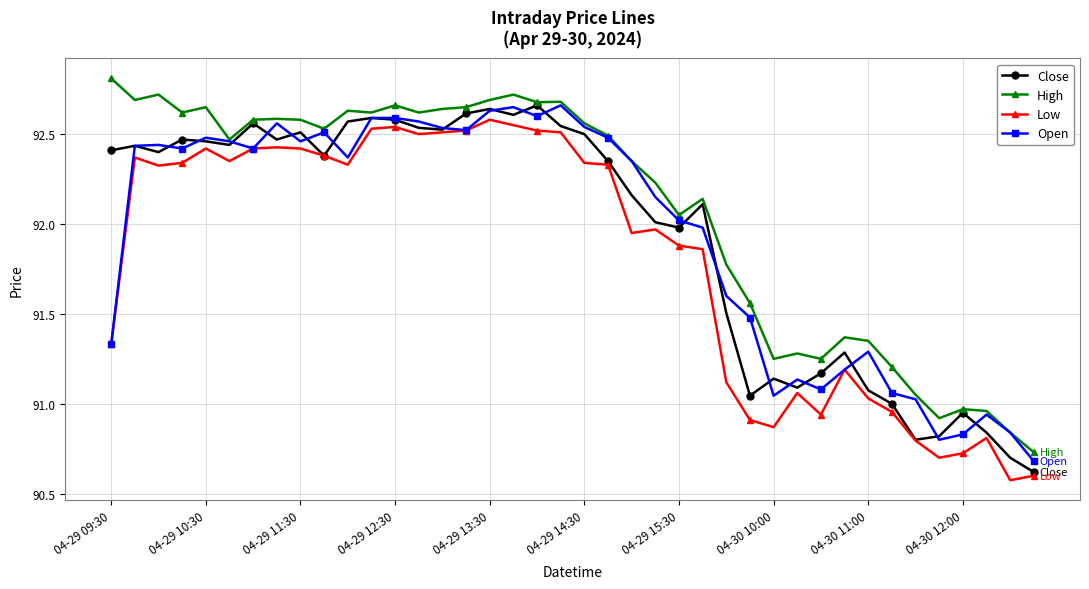

Which series has the largest total across all categories?

High